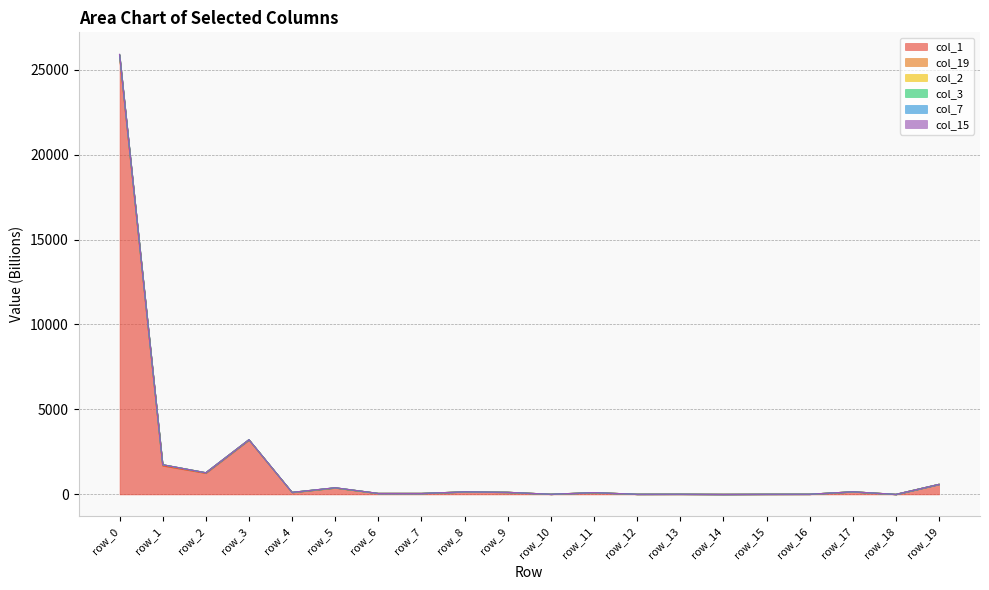

What is the value of the col_2 point at the 20th from the left?

593.4